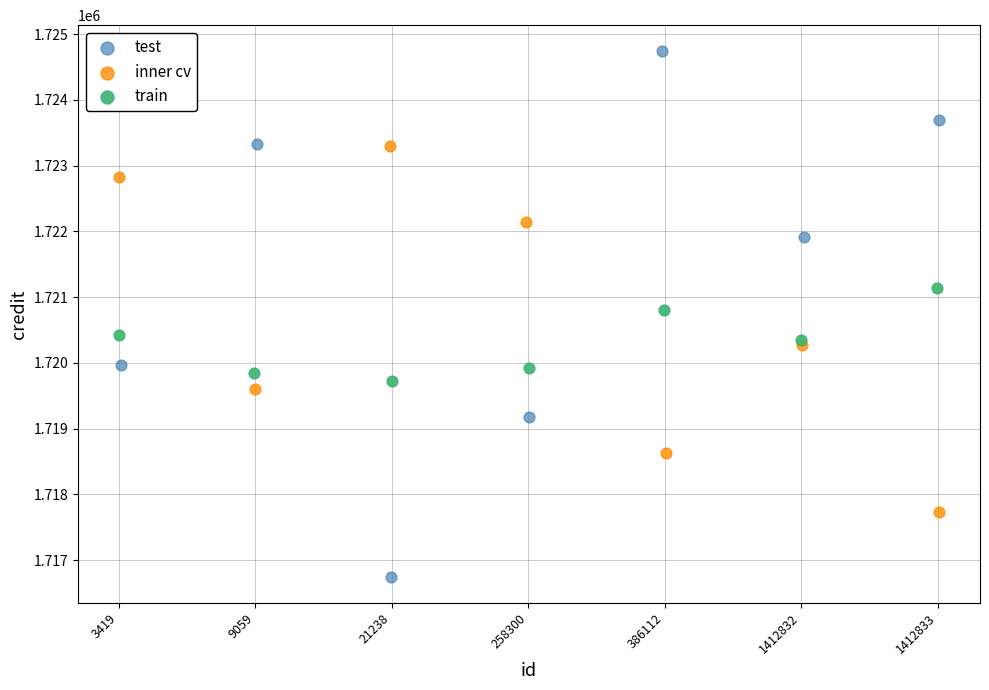

Which series has the largest Y range (max minus min)?

test